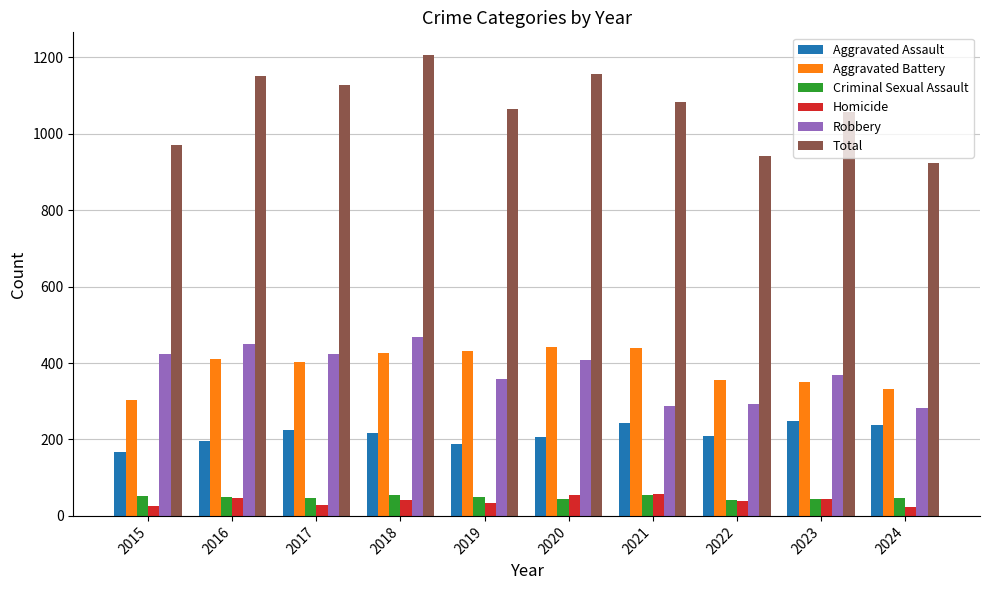

Does the chart contain stacked bars?

No